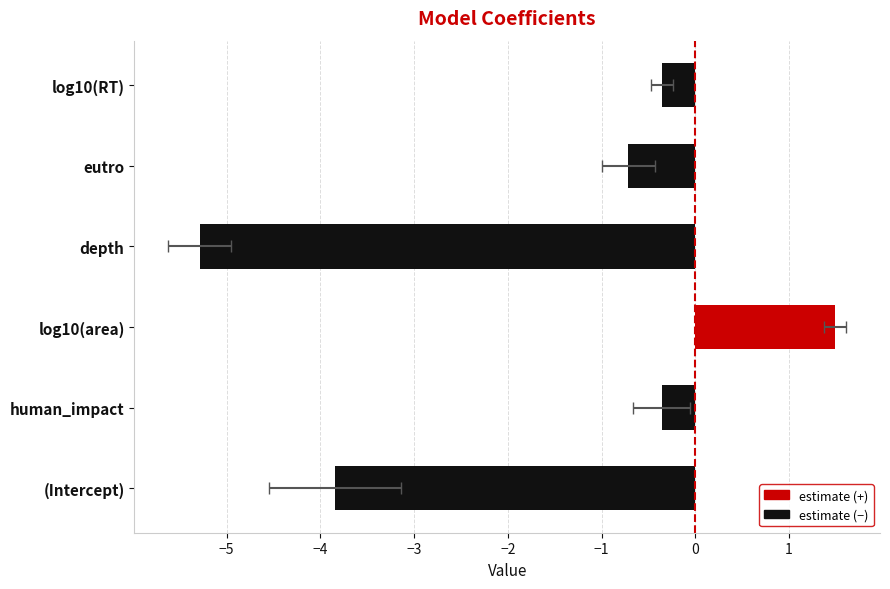

Between human_impact and depth, which is larger?

human_impact